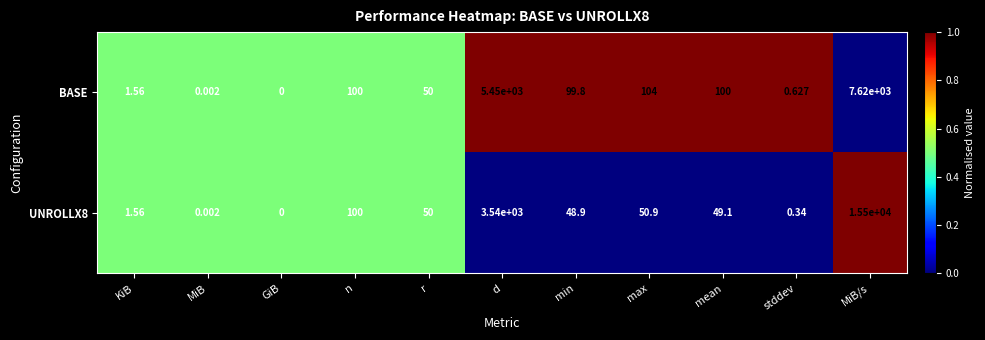

Which series changed the most between GiB and max?

BASE